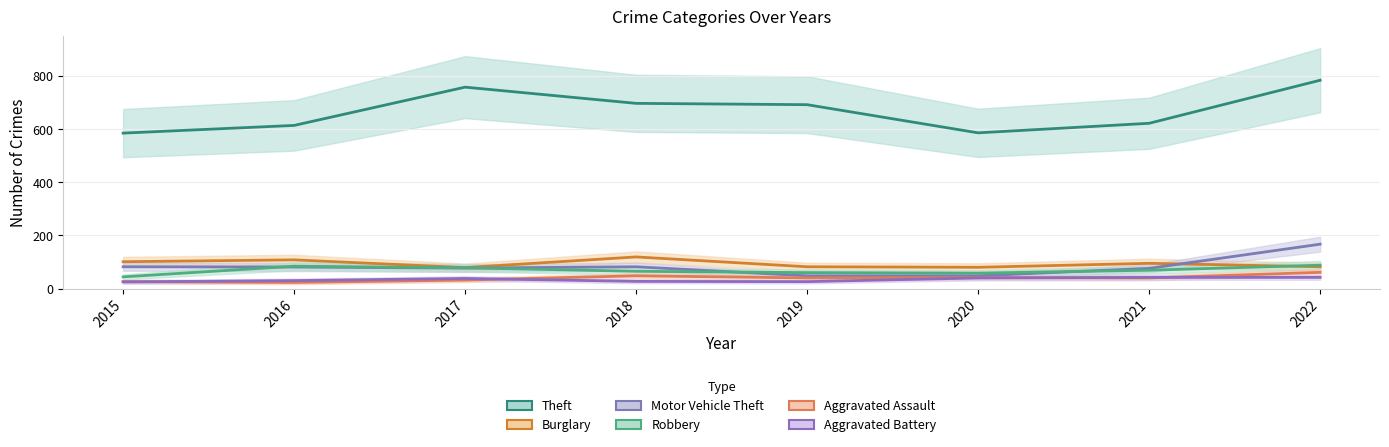

True or false: Theft has more than 0 points higher than both neighbors.

True